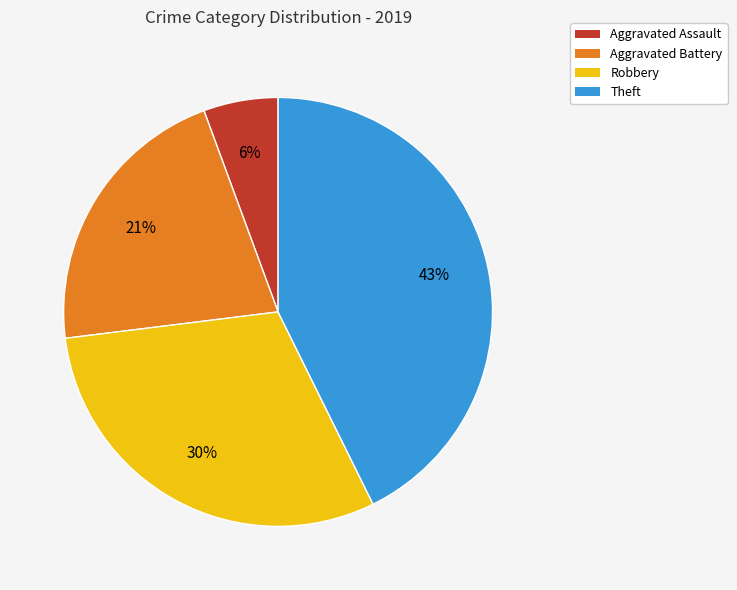

To the nearest percent, what is the difference between the largest and smallest slice percentages?

37%